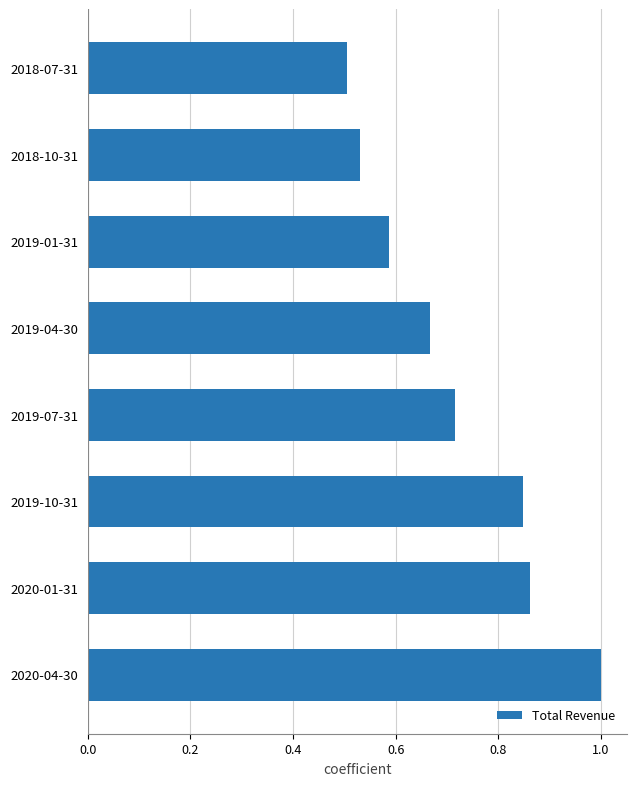

Which category has the lowest value across all series?

2018-07-31